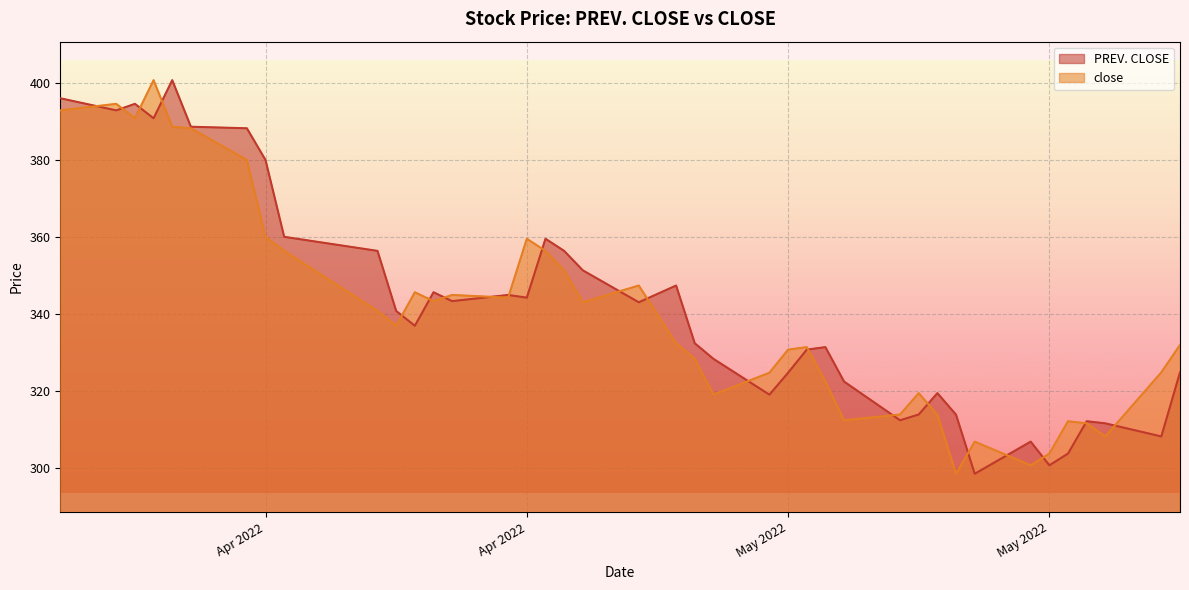

What are all the series names shown in the legend?

PREV. CLOSE, close